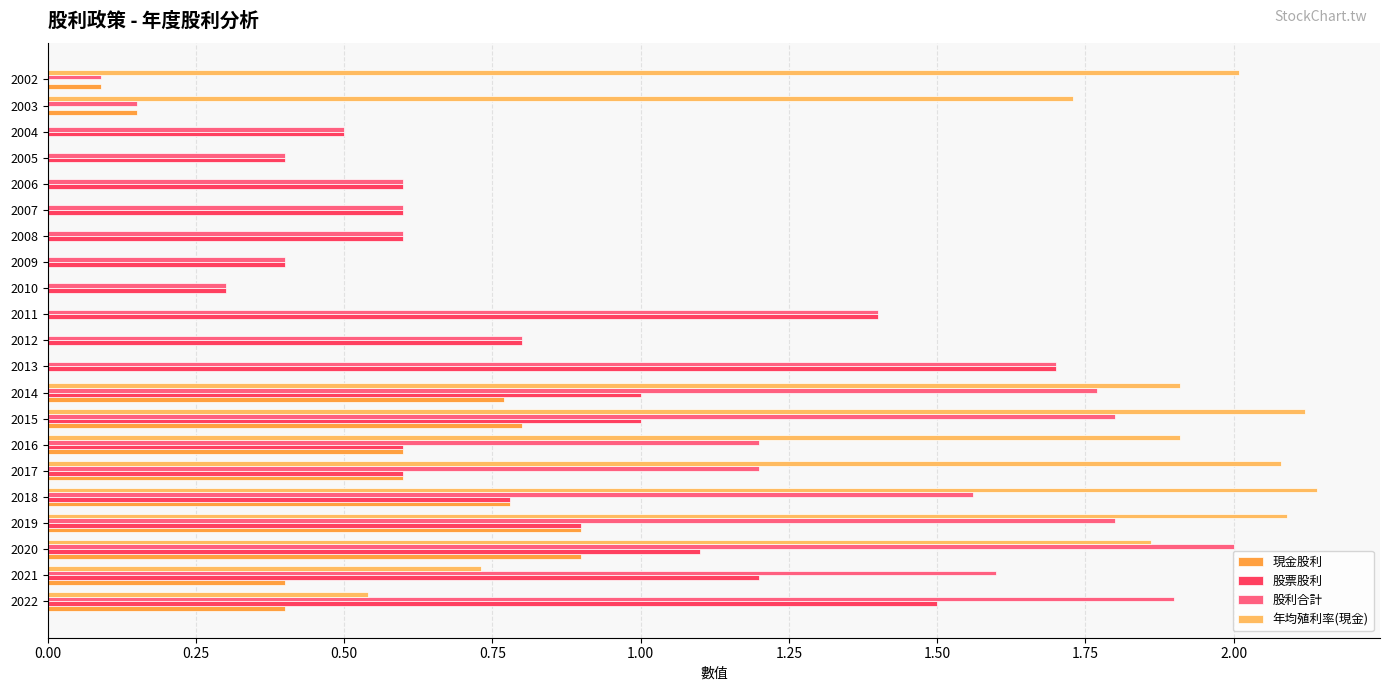

What is the sum of all 股利合計 values?

22.4